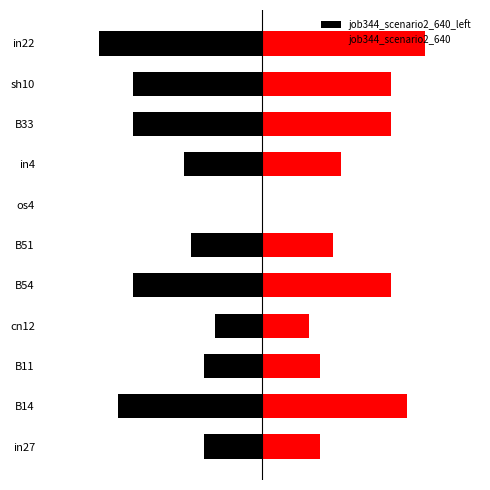

What is the average value of the job344_scenario2_640_left series?

-0.2